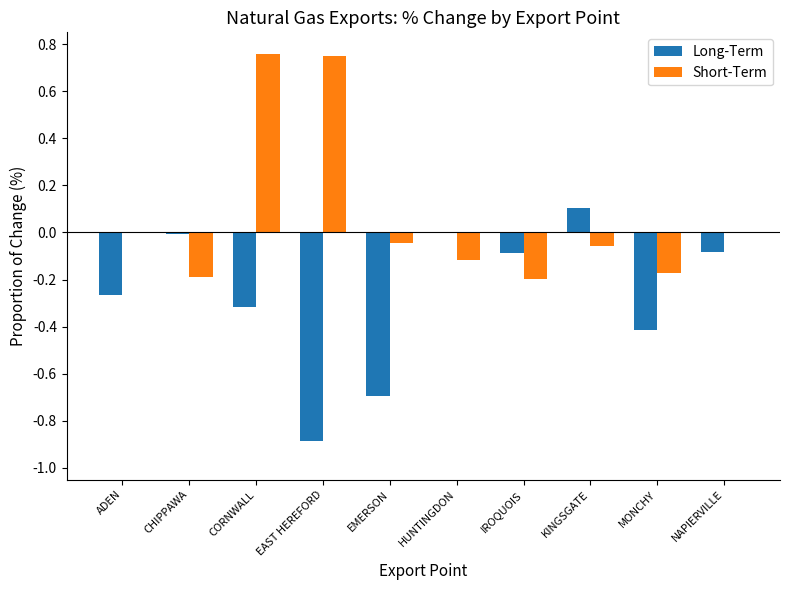

What are all the series names shown in the legend?

Long-Term, Short-Term